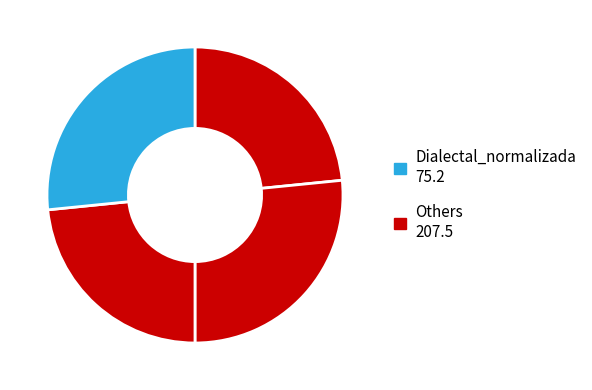

How many slices are in this pie chart?

4